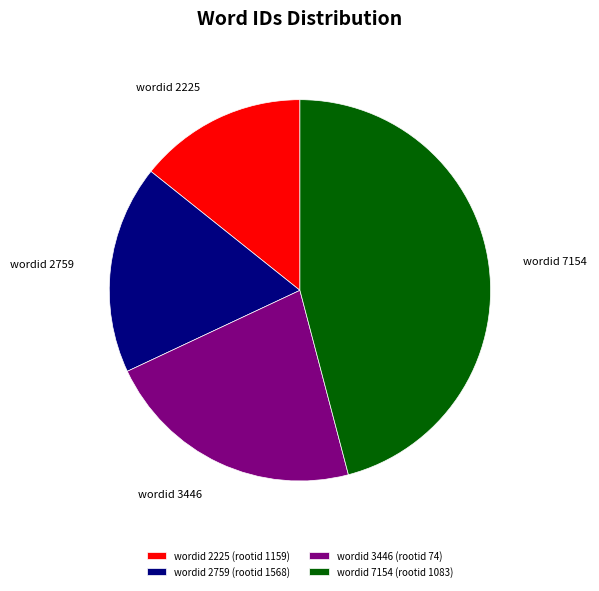

Which has a higher value, wordid 3446 (rootid 74) or wordid 2759 (rootid 1568)?

wordid 3446 (rootid 74)